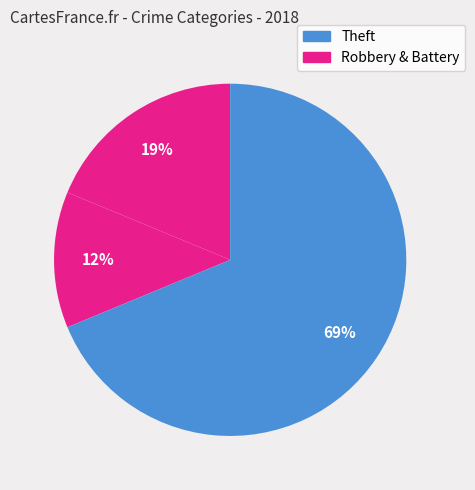

Count the number of slices in the pie.

3